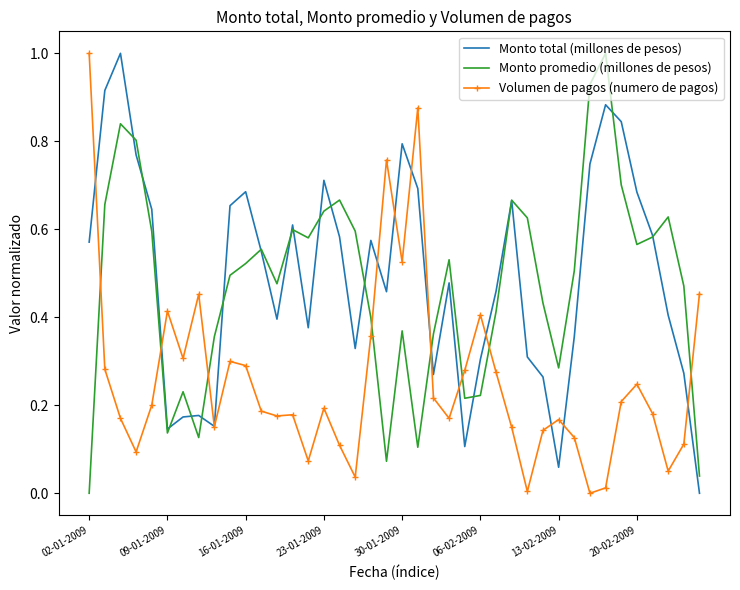

What is the highest value of the Volumen de pagos (numero de pagos) series?

1.0